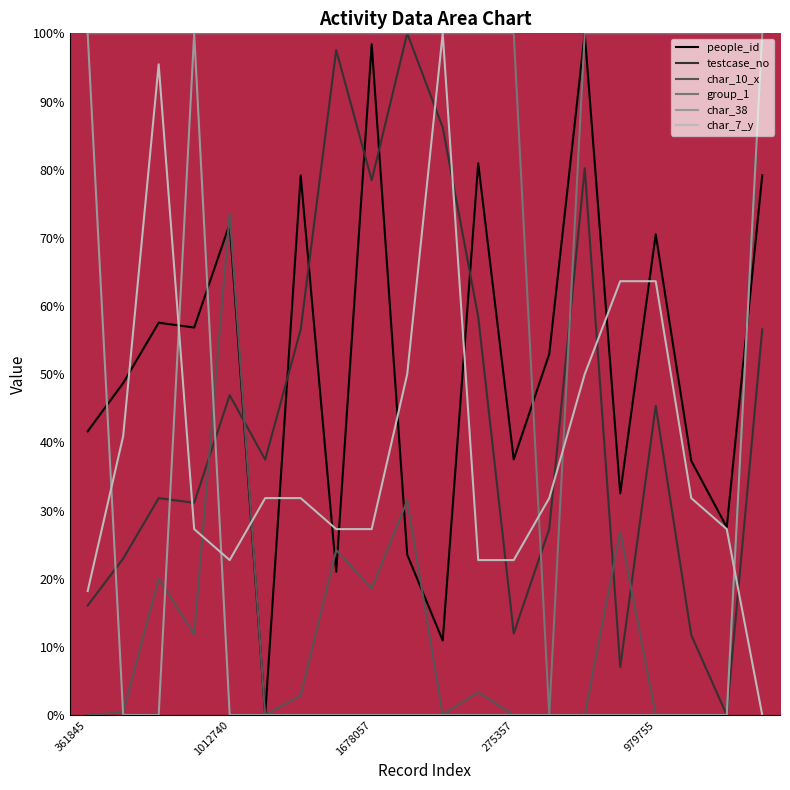

What are all the series names shown in the legend?

people_id, testcase_no, char_10_x, group_1, char_38, char_7_y